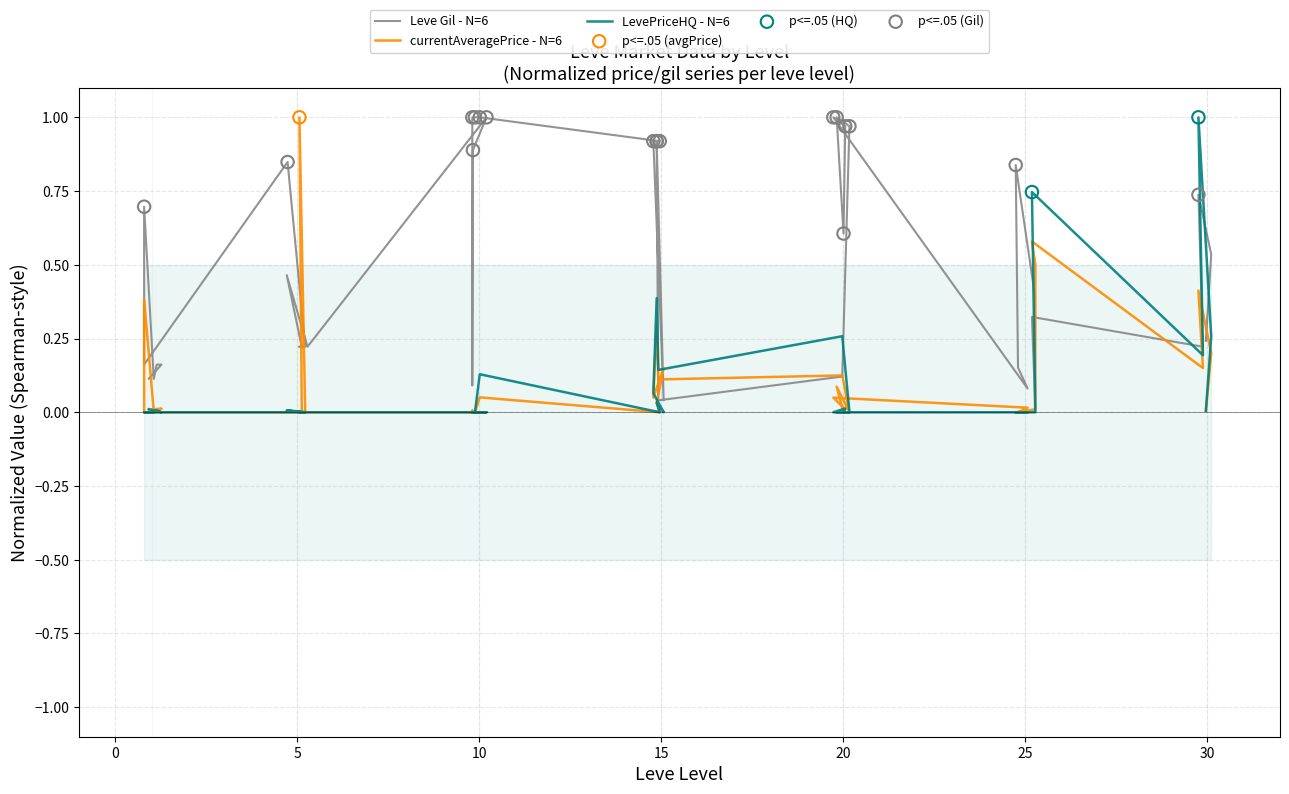

Which series reaches the maximum Y coordinate?

Leve Gil (normalized)